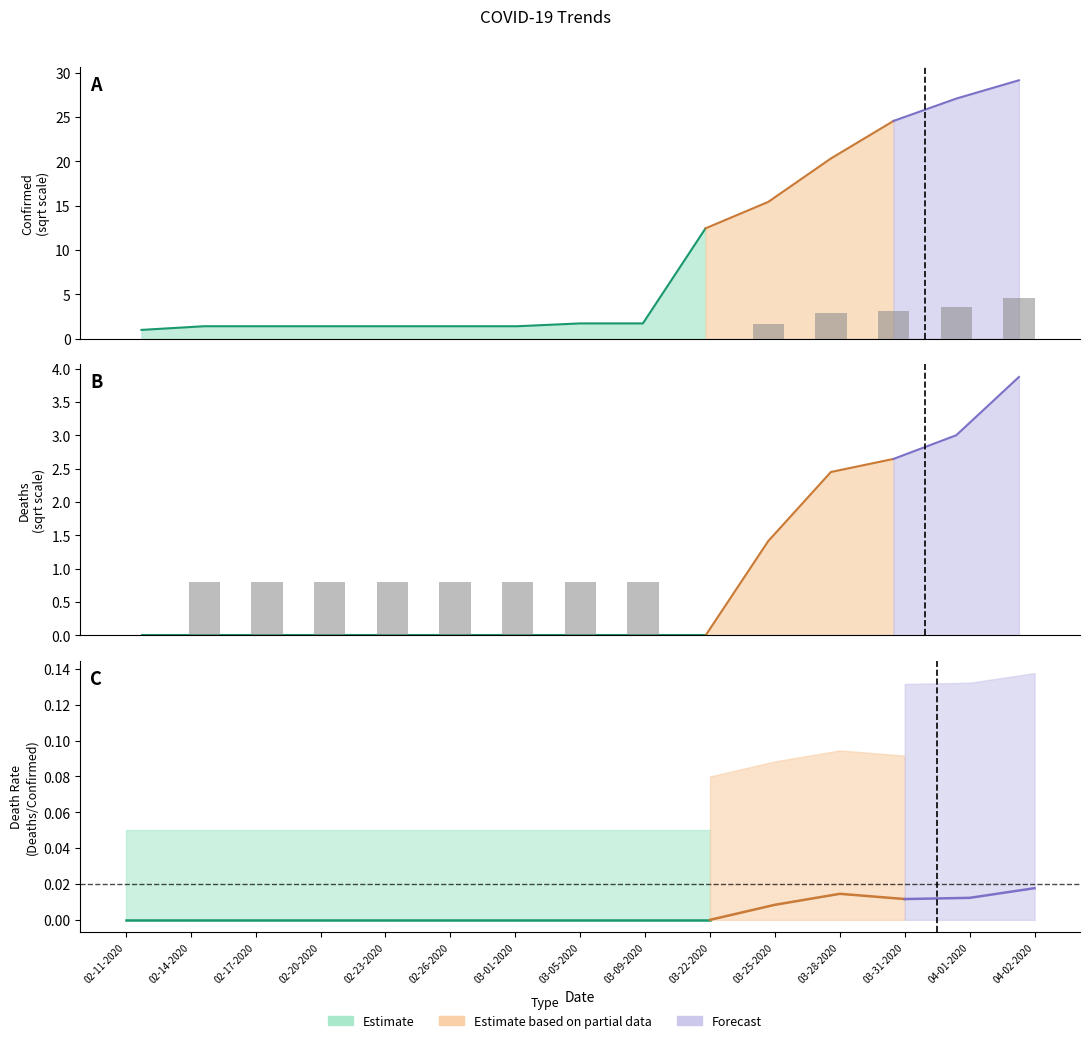

Reading left to right, extract all data points from this chart.

Confirmed: 02-11-2020=0.0	02-14-2020=0.0	02-17-2020=0.0	02-20-2020=0.0	02-23-2020=0.0	02-26-2020=0.0	03-01-2020=0.0	03-05-2020=0.0	03-09-2020=0.0	03-22-2020=0.0	03-25-2020=1.7	03-28-2020=2.9	03-31-2020=3.2	04-01-2020=3.6	04-02-2020=4.6
Recovered: 02-11-2020=0.0	02-14-2020=0.8	02-17-2020=0.8	02-20-2020=0.8	02-23-2020=0.8	02-26-2020=0.8	03-01-2020=0.8	03-05-2020=0.8	03-09-2020=0.8	03-22-2020=0.0	03-25-2020=0.0	03-28-2020=0.0	03-31-2020=0.0	04-01-2020=0.0	04-02-2020=0.0